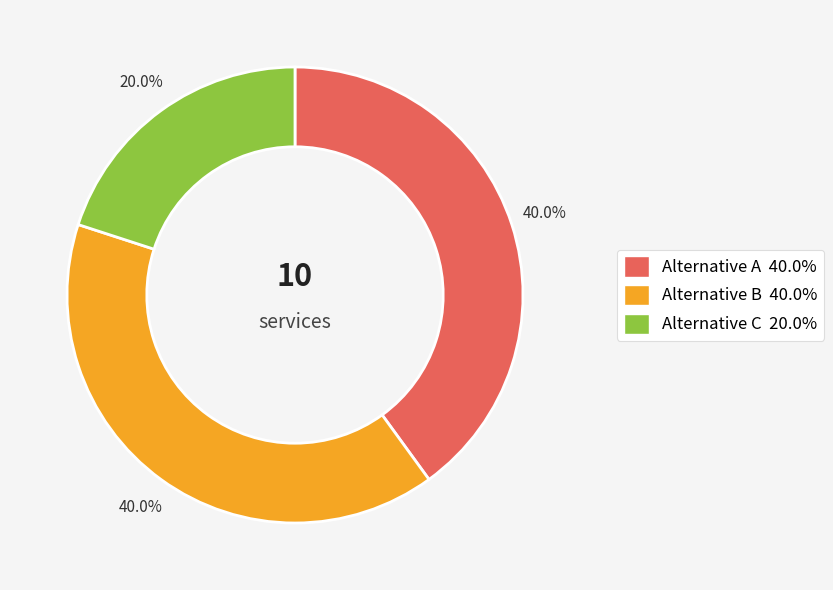

How many segments does this pie chart have?

3